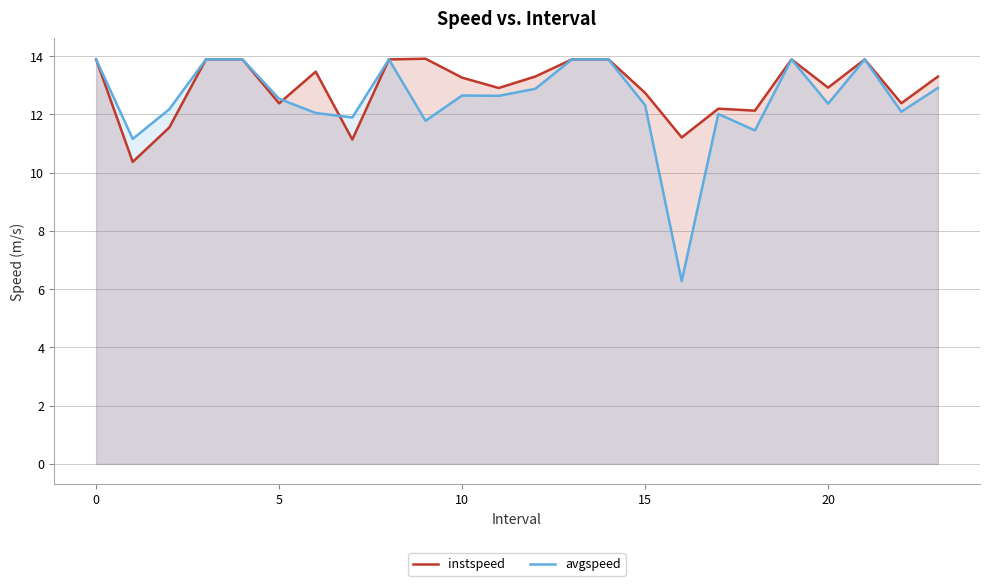

List the series in order of their peak value, highest first.

instspeed, avgspeed